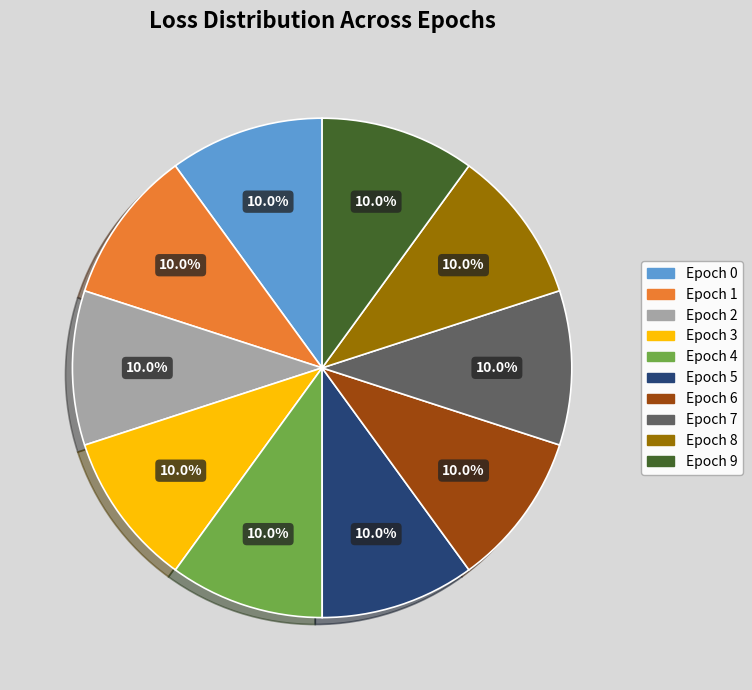

Combined, do Epoch 4 and Epoch 1 account for over 50%?

No